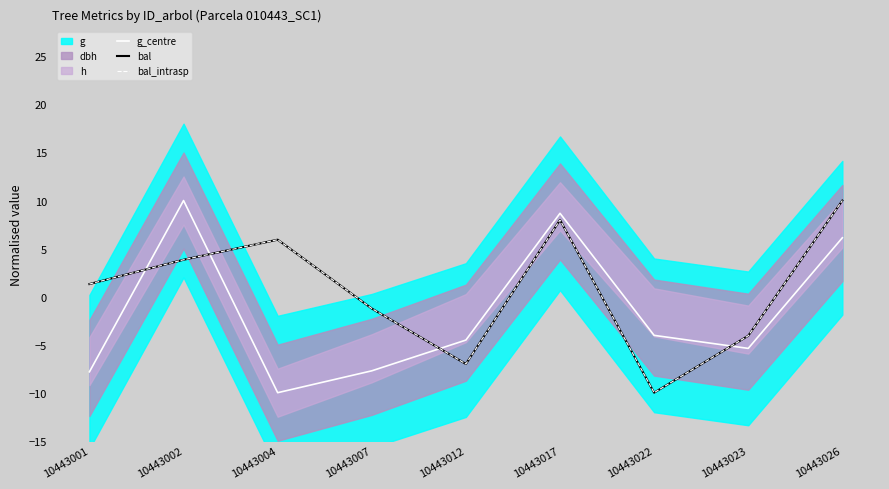

How many values in g_centre are above zero?

3